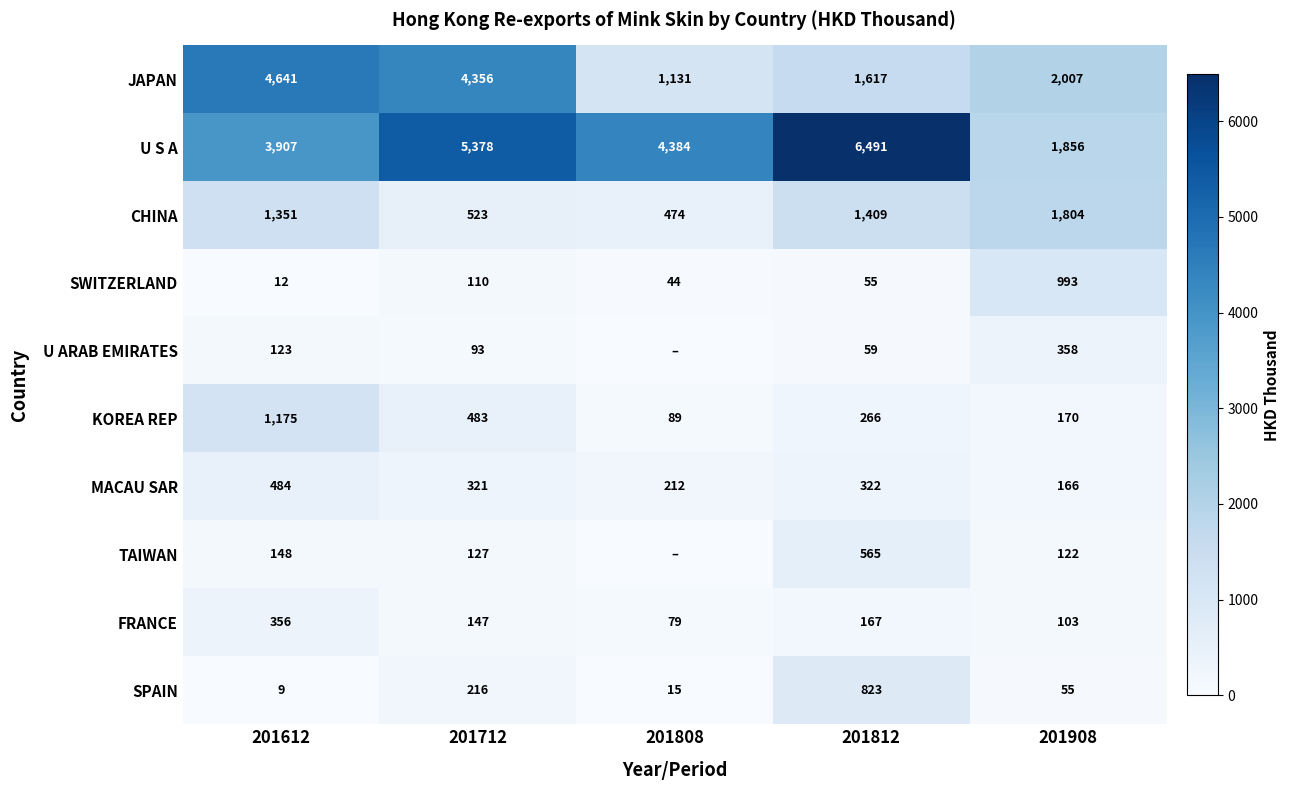

At which label does FRANCE reach its minimum?

201808